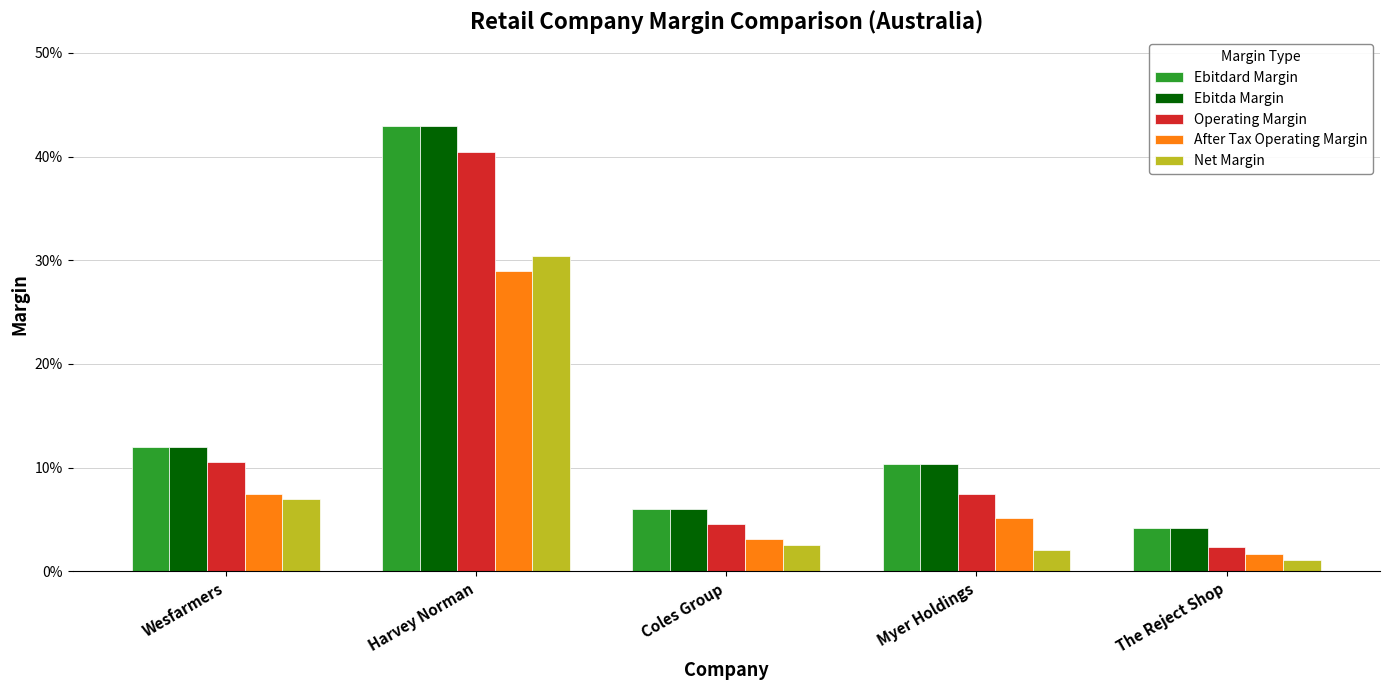

Rank the series at Wesfarmers from highest to lowest value.

Ebitdard Margin, Ebitda Margin, Operating Margin, After Tax Operating Margin, Net Margin